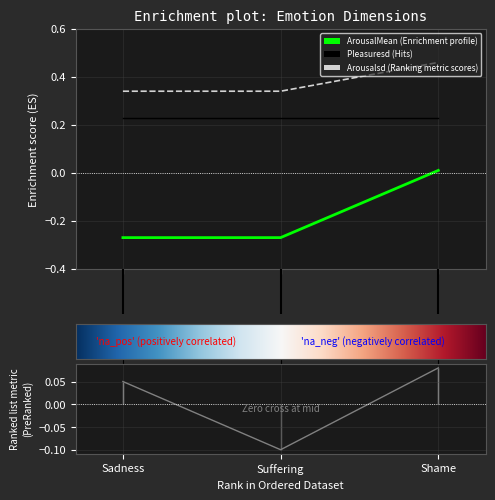

At which label does ArousalMean first exceed 0?

2.0